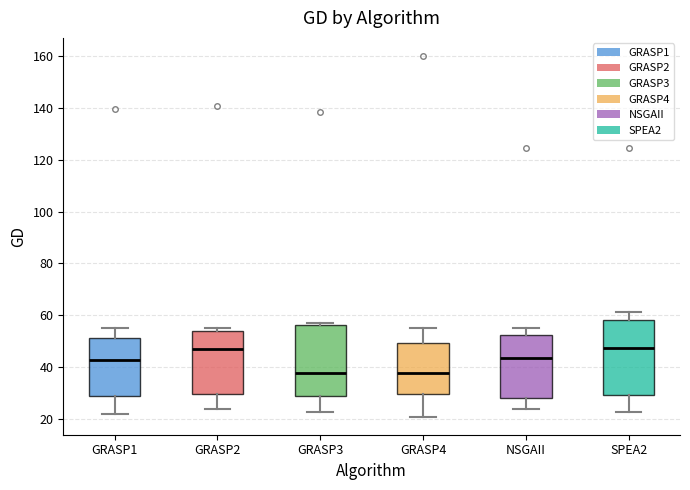

Reading left to right, transcribe this box plot: for each box, give where its median line is, the range the box spans, and where its two whiskers end, as read against the y-axis. The values are not printed on the chart, so give them approximately, as read against the axis.

GRASP1: median 42, box 28 to 52, whiskers 22 to 56
GRASP2: median 48, box 30 to 54, whiskers 24 to 56
GRASP3: median 38, box 28 to 56, whiskers 22 to 58
GRASP4: median 38, box 30 to 50, whiskers 20 to 56
NSGAII: median 44, box 28 to 52, whiskers 24 to 56
SPEA2: median 48, box 30 to 58, whiskers 22 to 62